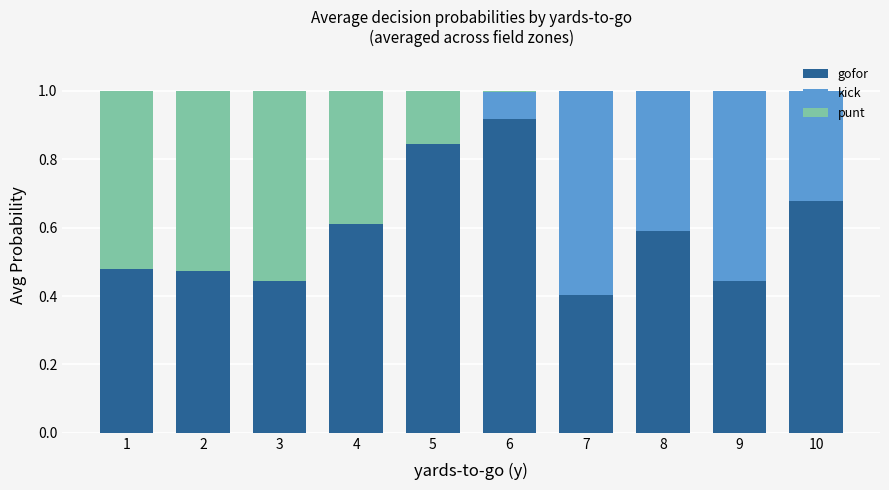

What is the total value across all series at 7?

1.0